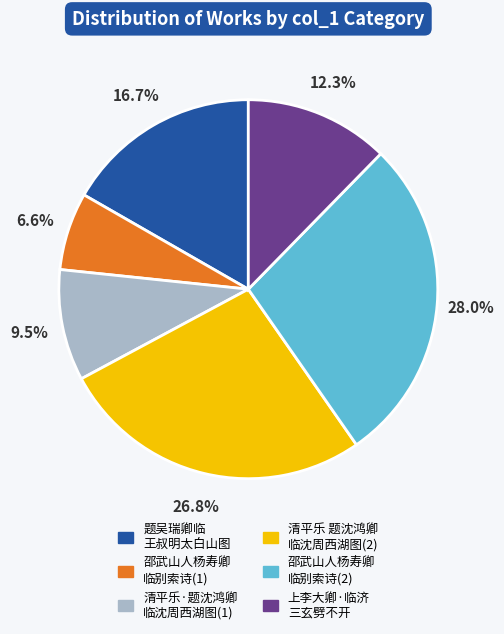

Does any single category account for the majority?

No